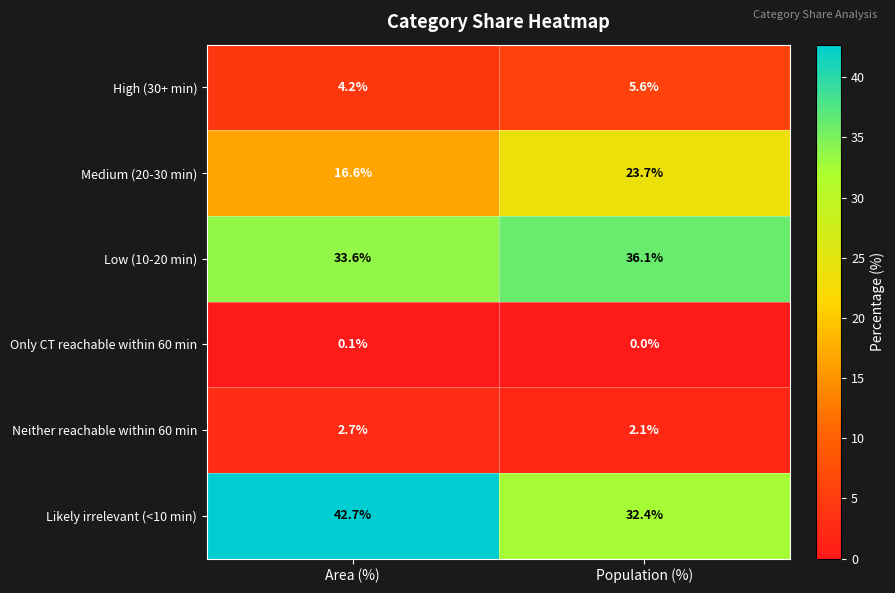

What is the difference between the Medium (20-30 min) values at Area (%) and Population (%)?

7.1